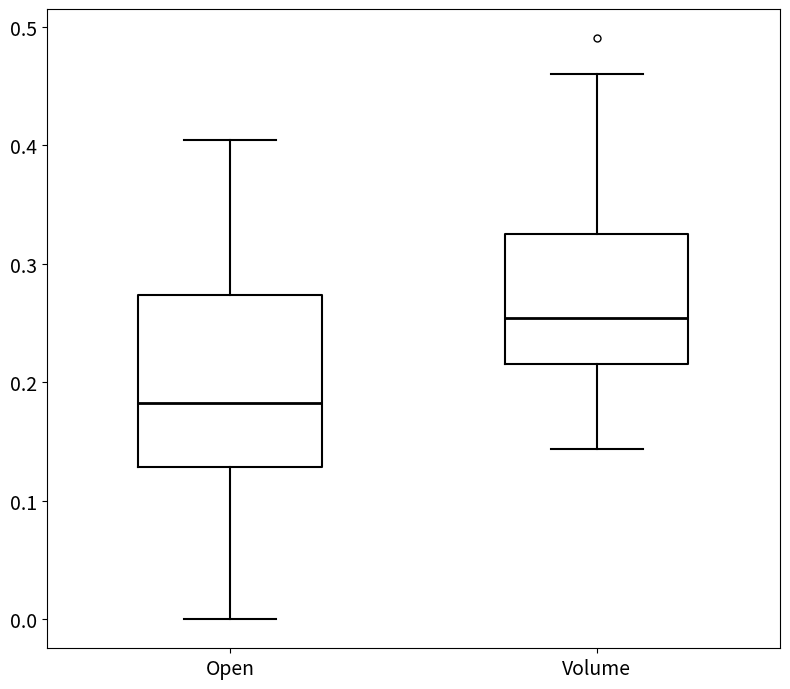

Comparing the boxes themselves (not the whiskers), which one is the tallest?

Open